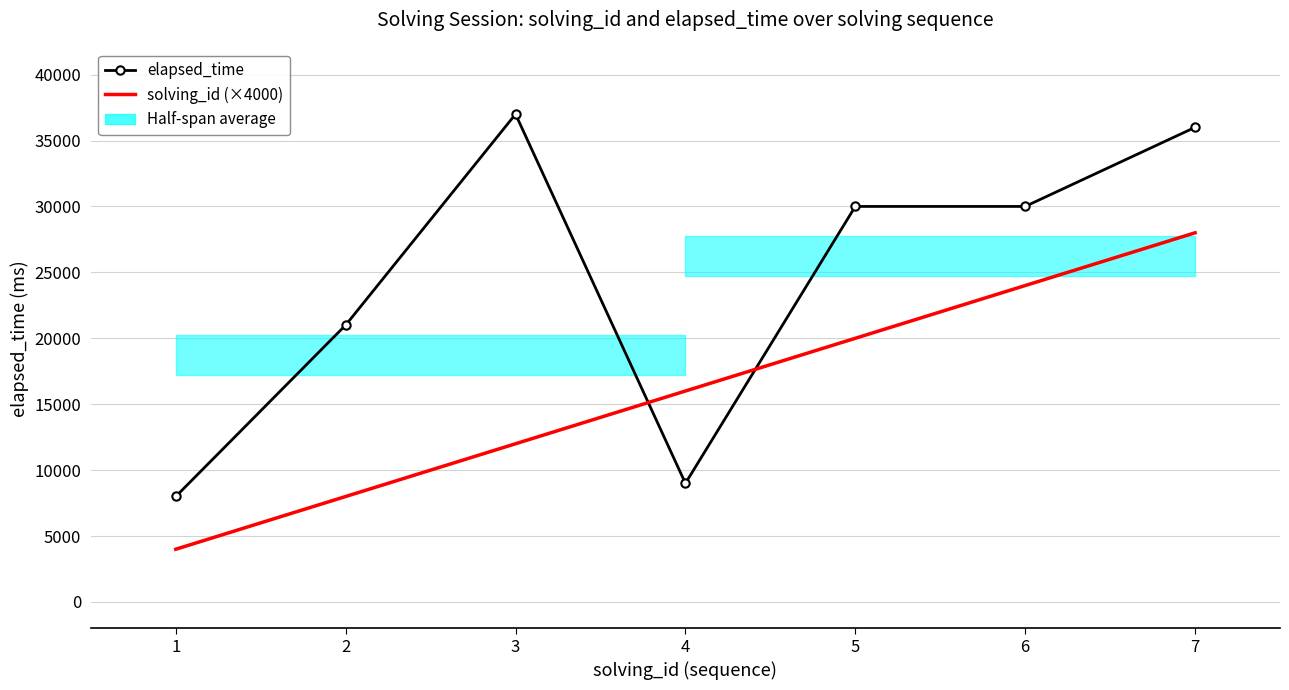

How many interior local peaks does the elapsed_time series have?

1